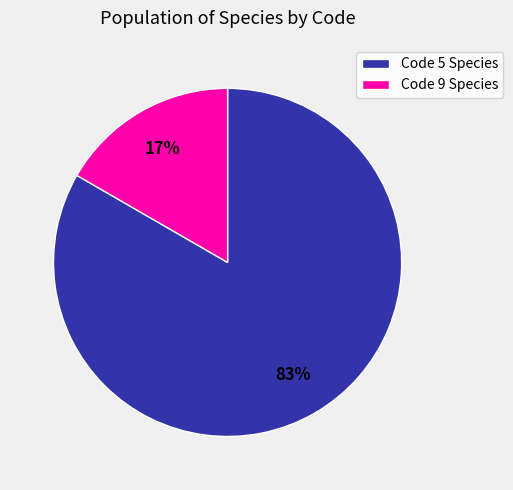

Which category has the smallest portion of the pie?

Code 9 Species